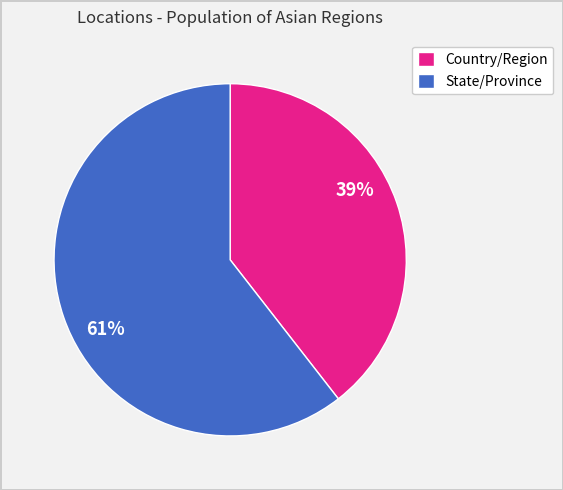

What is the smallest slice in the pie chart?

Country/Region